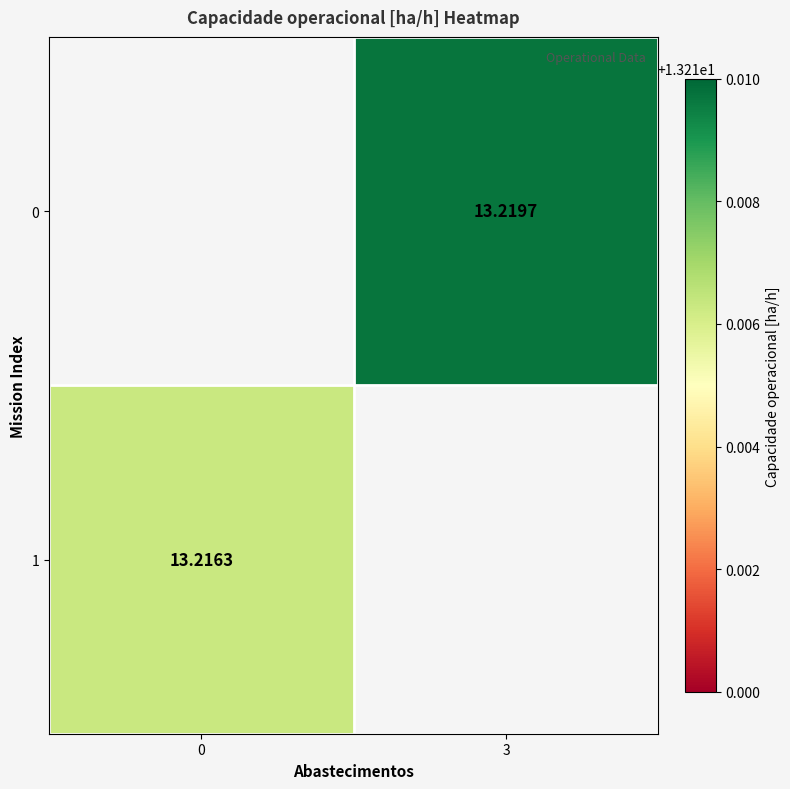

Is the value of 1 at 0 greater than the value of 0 at 3?

No